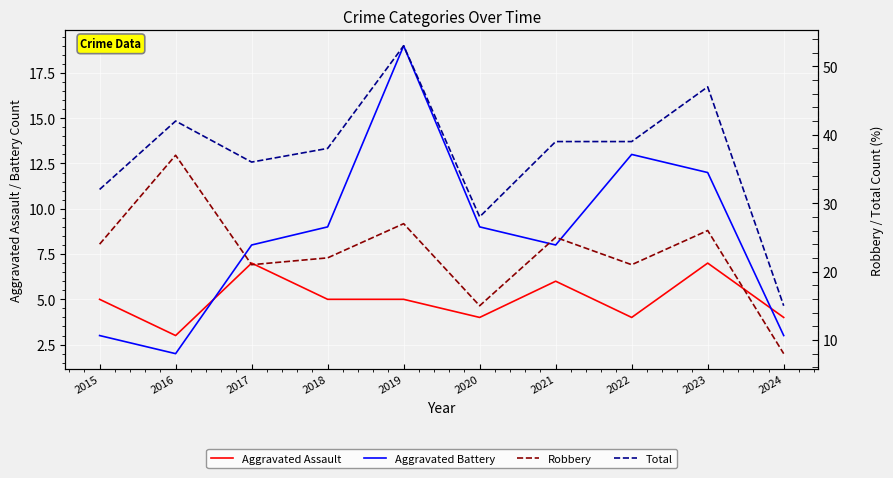

Which series has the widest spread of values?

Total